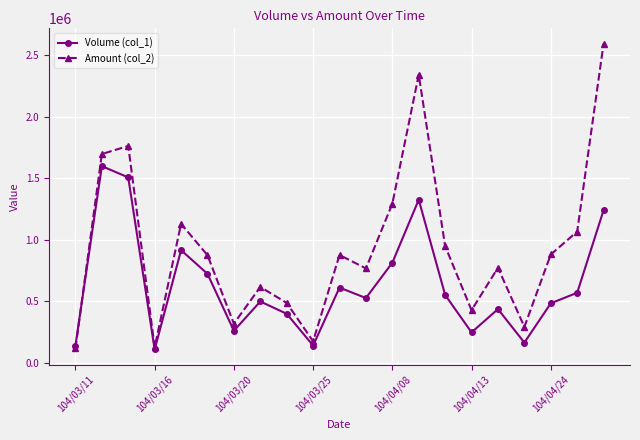

List the series in order of their peak value, lowest first.

Volume (col_1), Amount (col_2)